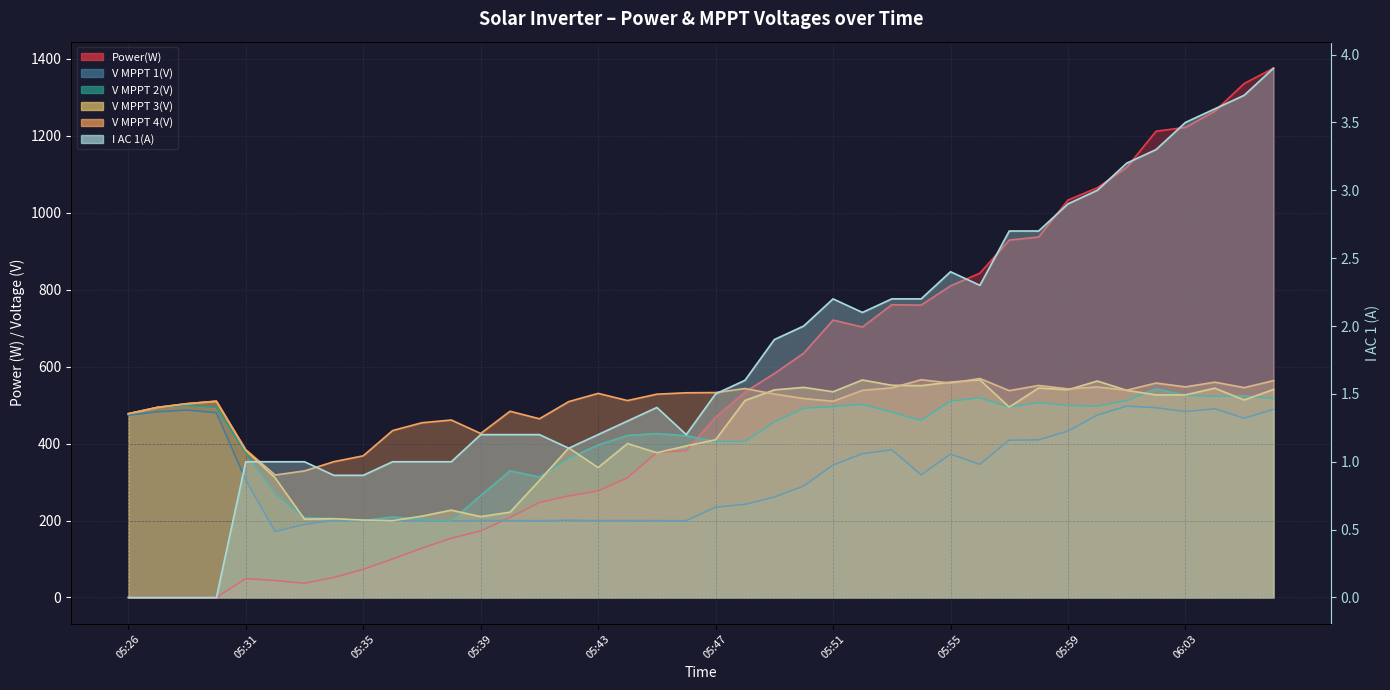

True or false: V MPPT 4(V) and Power(W) intersect in this chart.

True